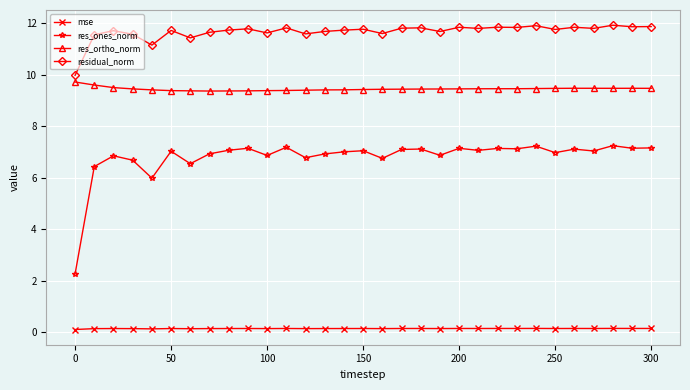

What is the average value of the res_ones_norm series?

6.8